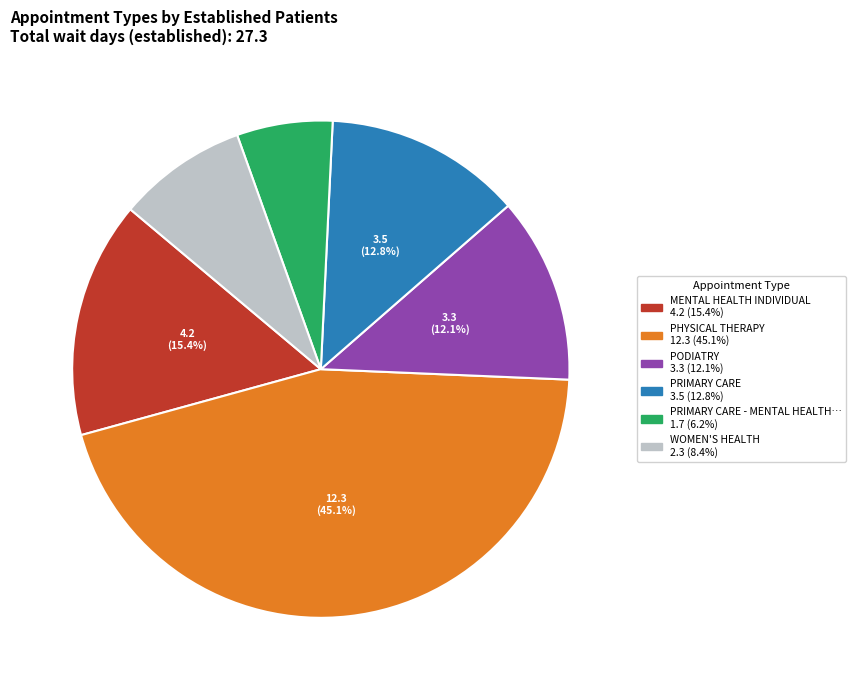

Is there a majority slice in this chart?

No